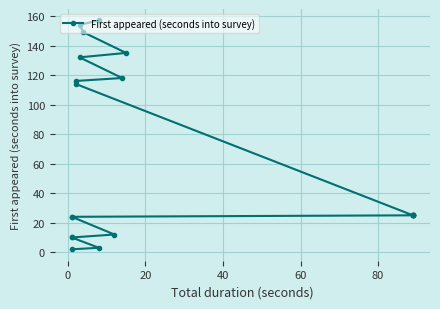

What is the difference between the maximum and minimum values?

155